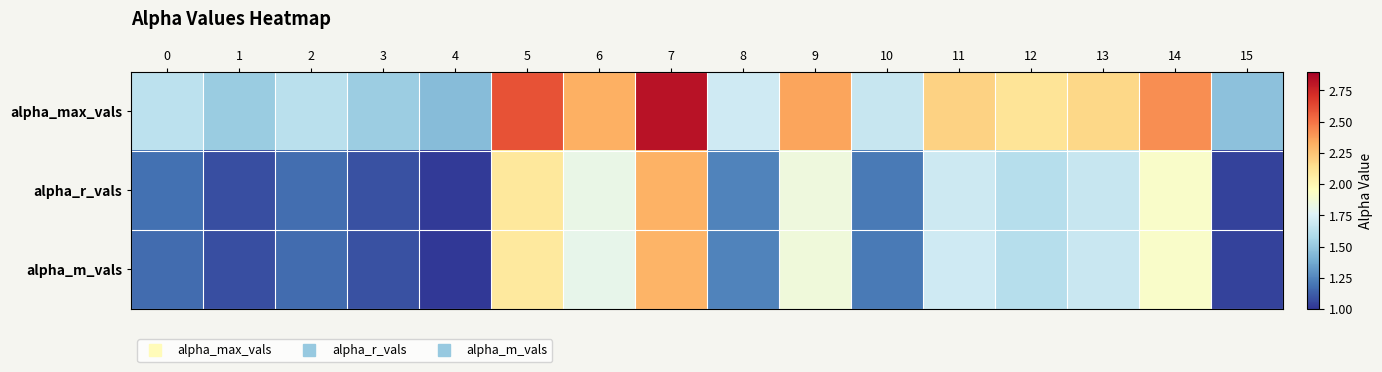

What is the maximum value shown in the chart?

2.8